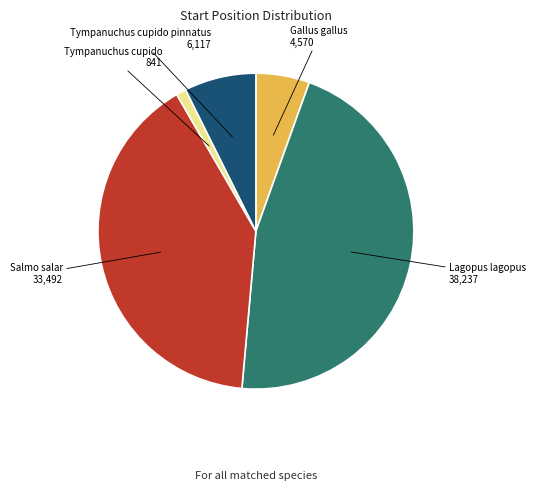

Is there any slice that represents more than half of the pie?

No